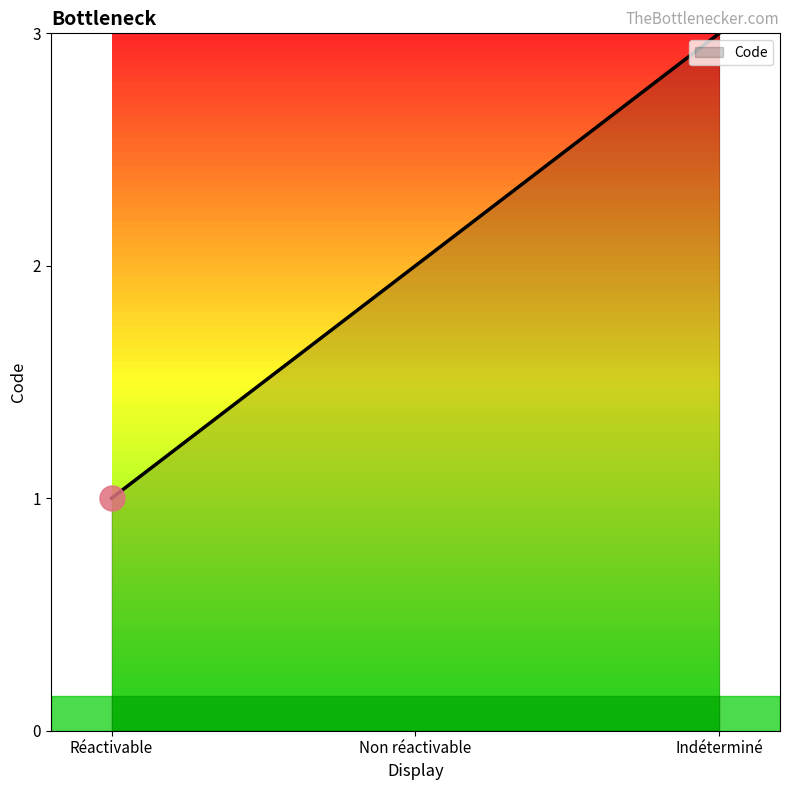

Read the value at Indéterminé.

3